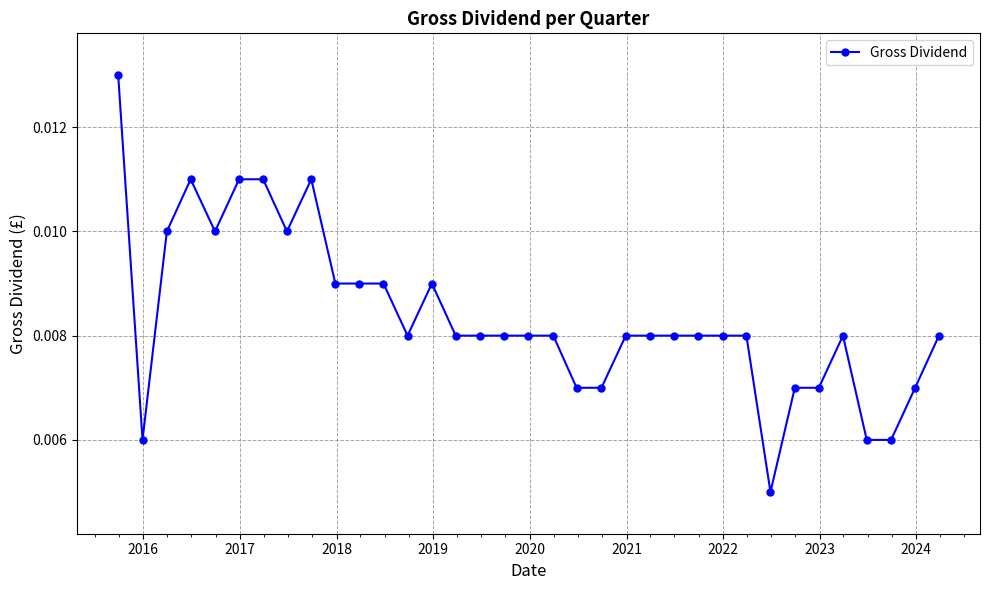

Count the values in the range 0 to 1.

35